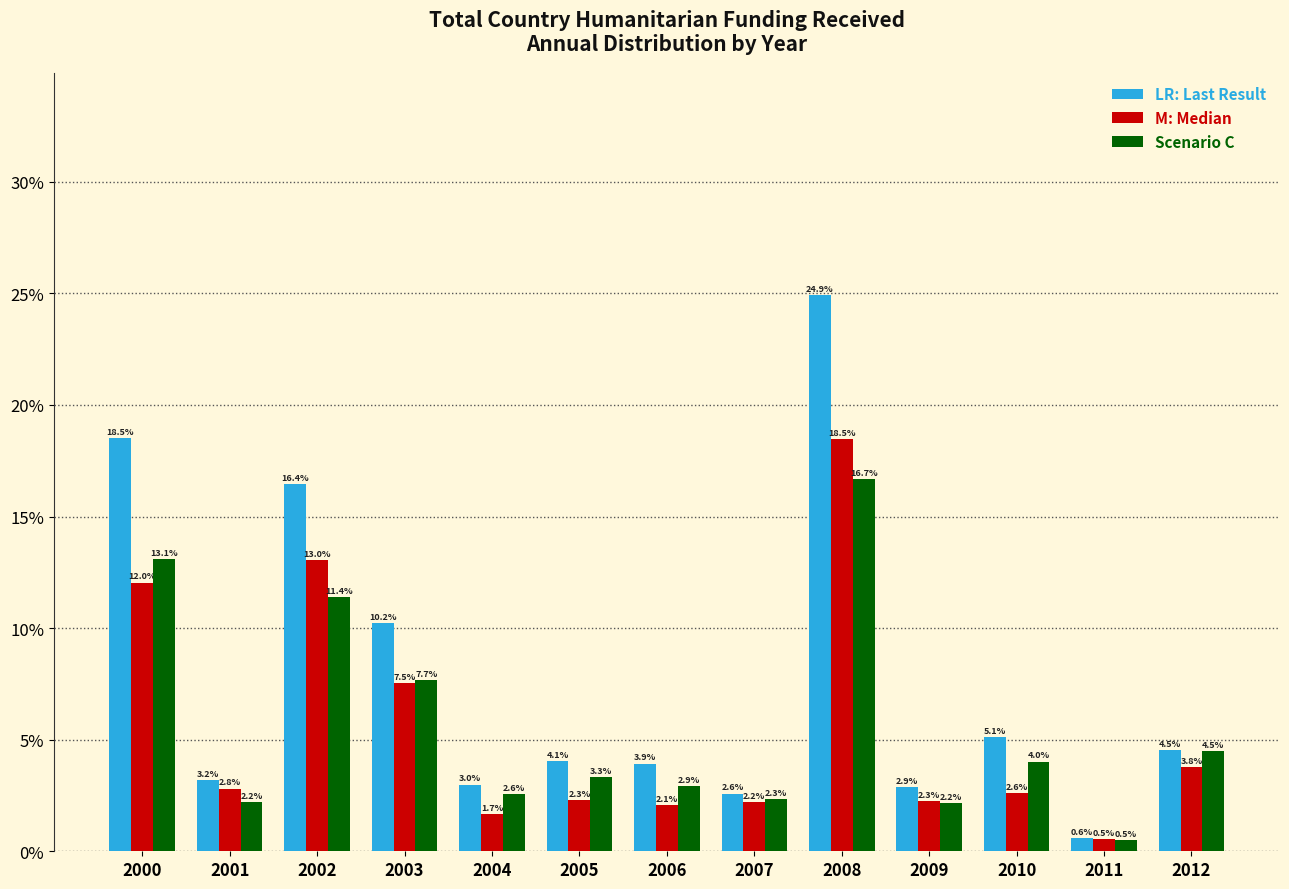

What is the total value across all series at 2005?

0.1